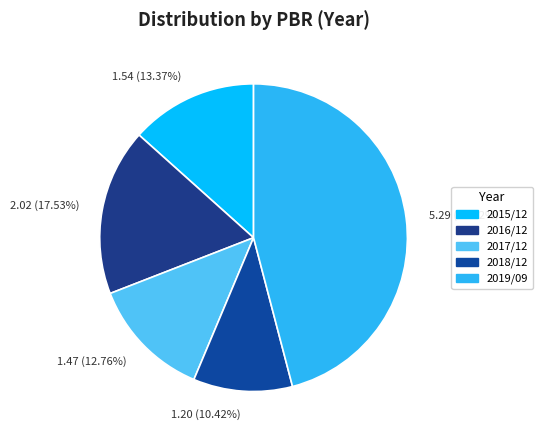

Which category has the smallest portion of the pie?

2018/12